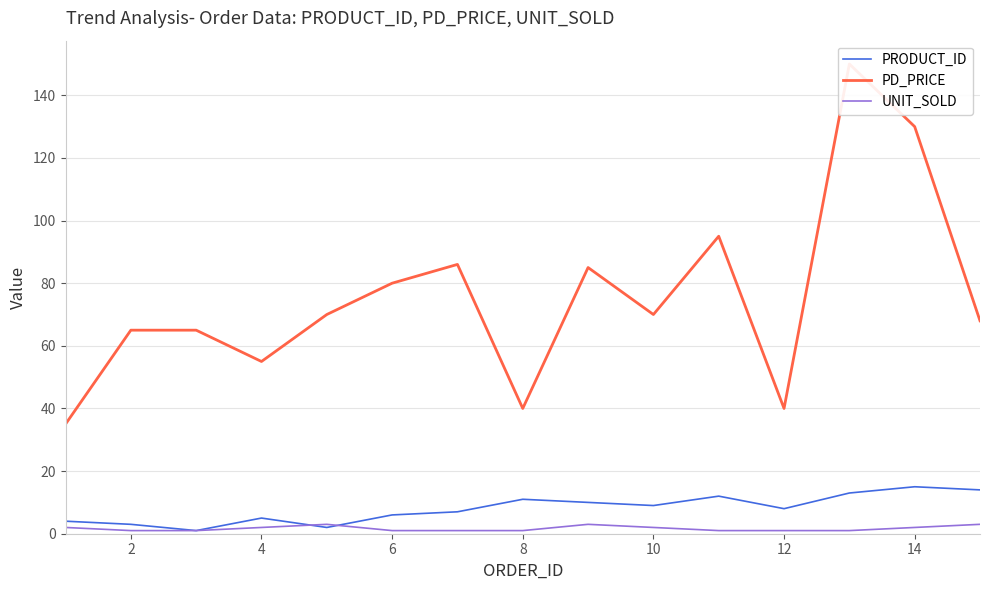

What is the value of the PRODUCT_ID point at the 4th from the left?

5